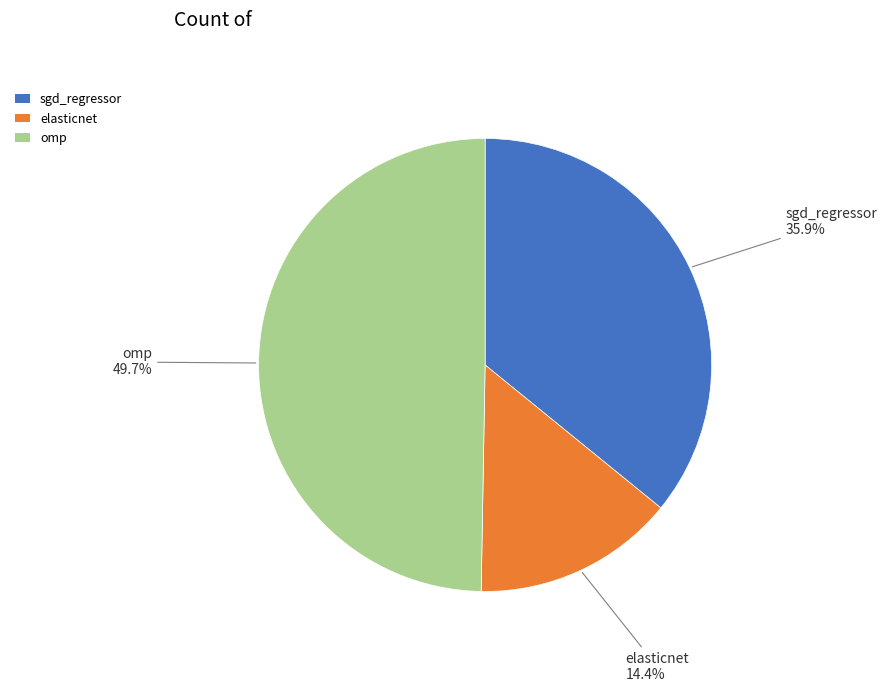

How many slices are in this pie chart?

3